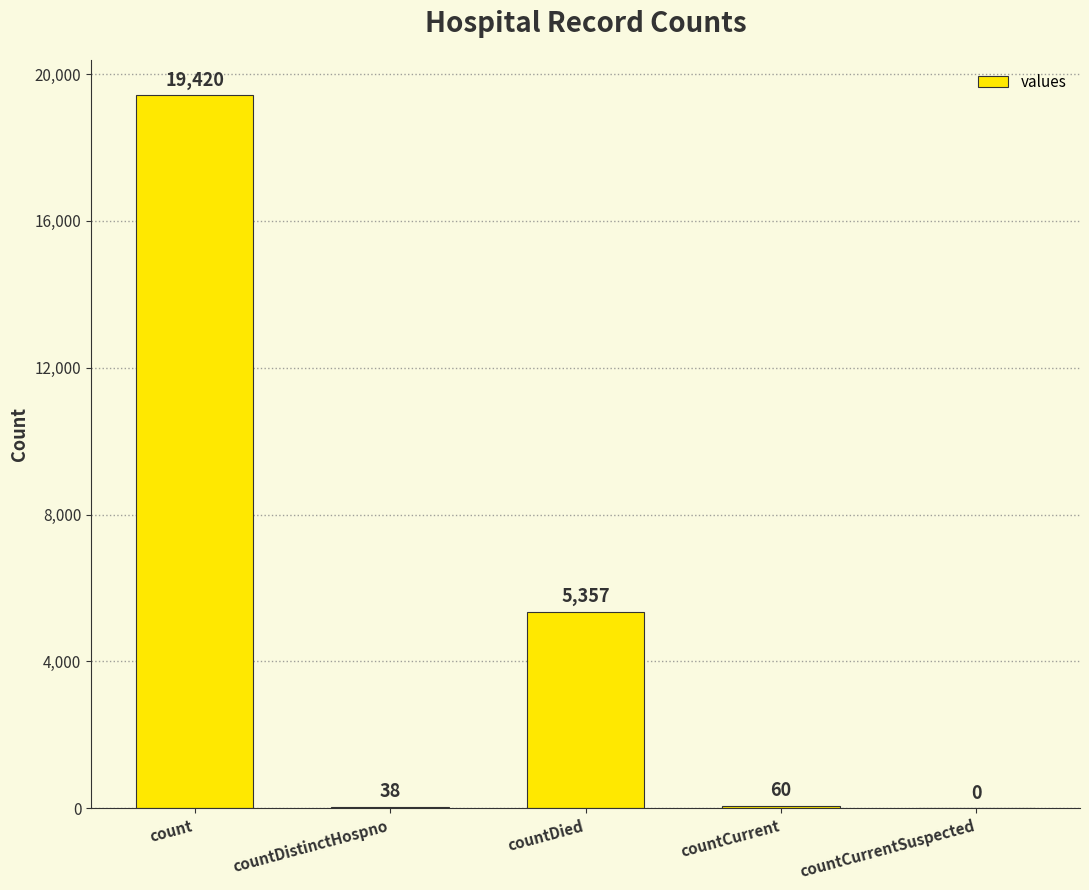

Where is the data nearest to the value 9710?

countDied